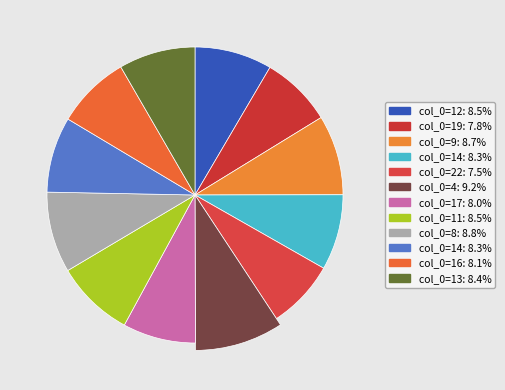

To the nearest percent, what is the difference between the largest and smallest slice percentages?

2%